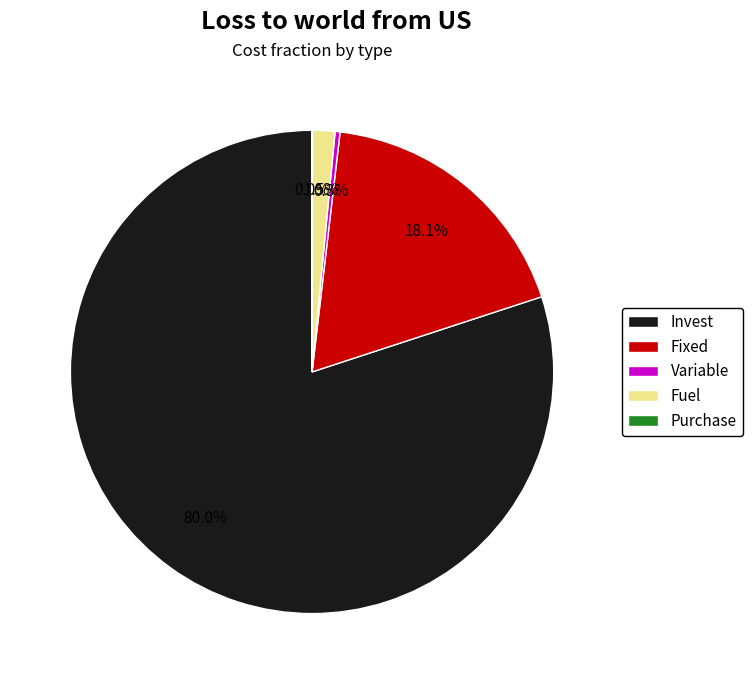

To the nearest percent, what is the combined percentage of Fixed and Variable?

18%